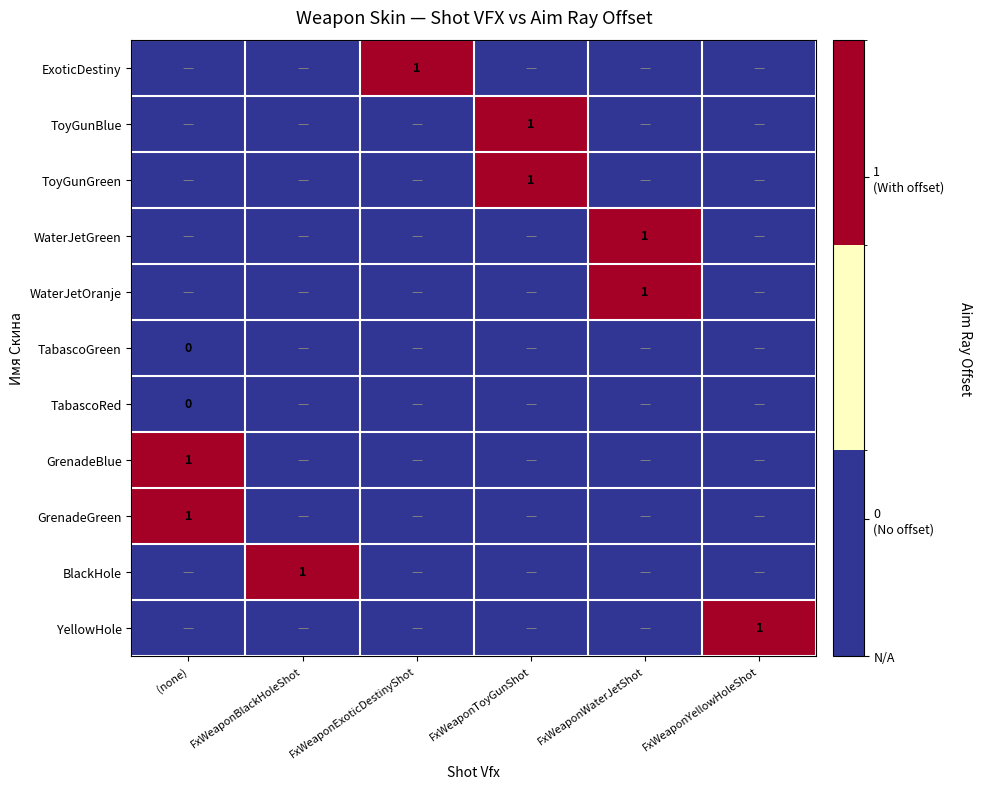

Is the value of GrenadeBlue at FxWeaponBlackHoleShot greater than the value of GrenadeGreen at FxWeaponYellowHoleShot?

No